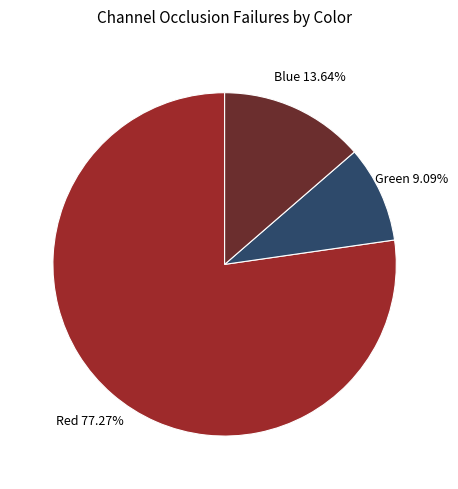

Is there a majority slice in this chart?

Yes